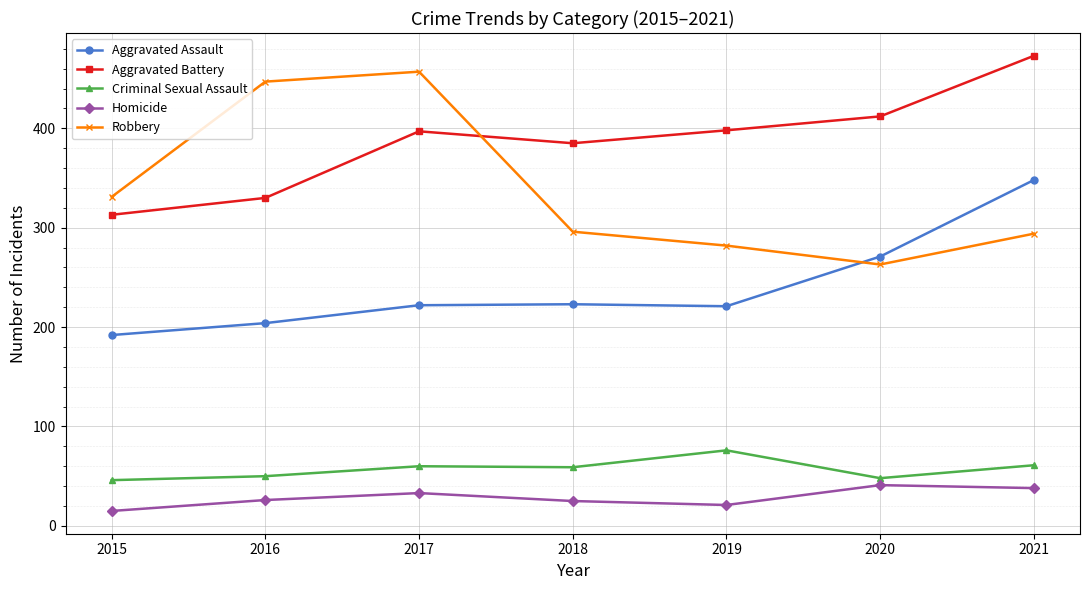

Count the number of data series in this chart.

5